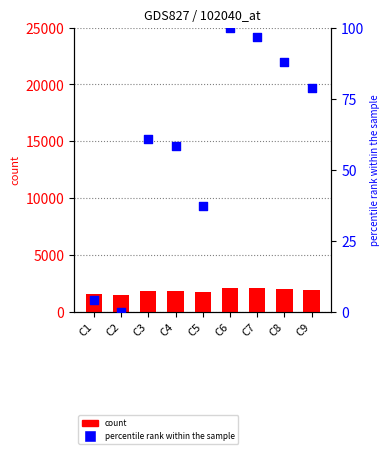

Which series reaches the minimum Y coordinate?

percentile rank within the sample